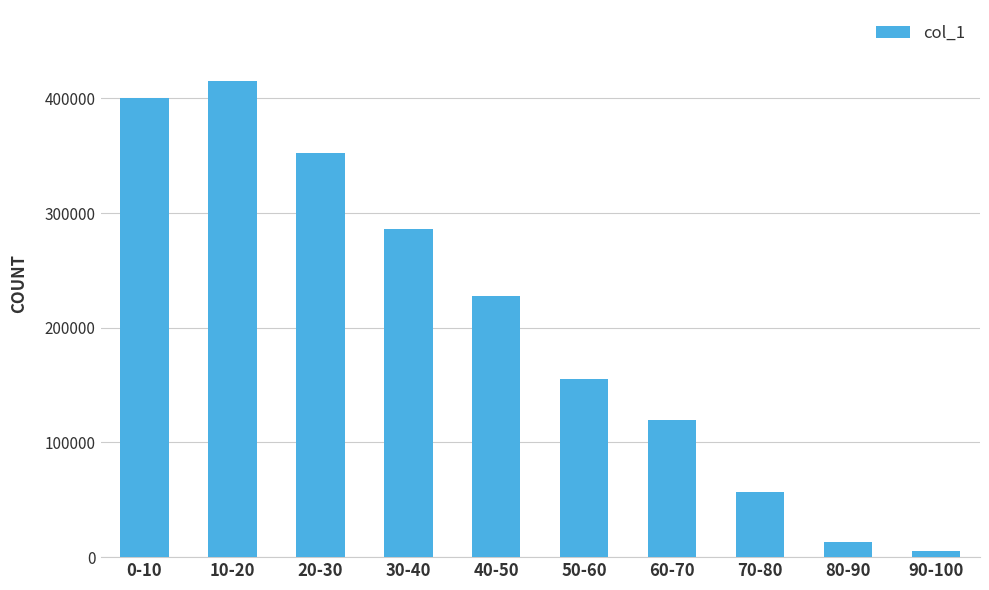

What is the maximum value shown in the chart?

414836